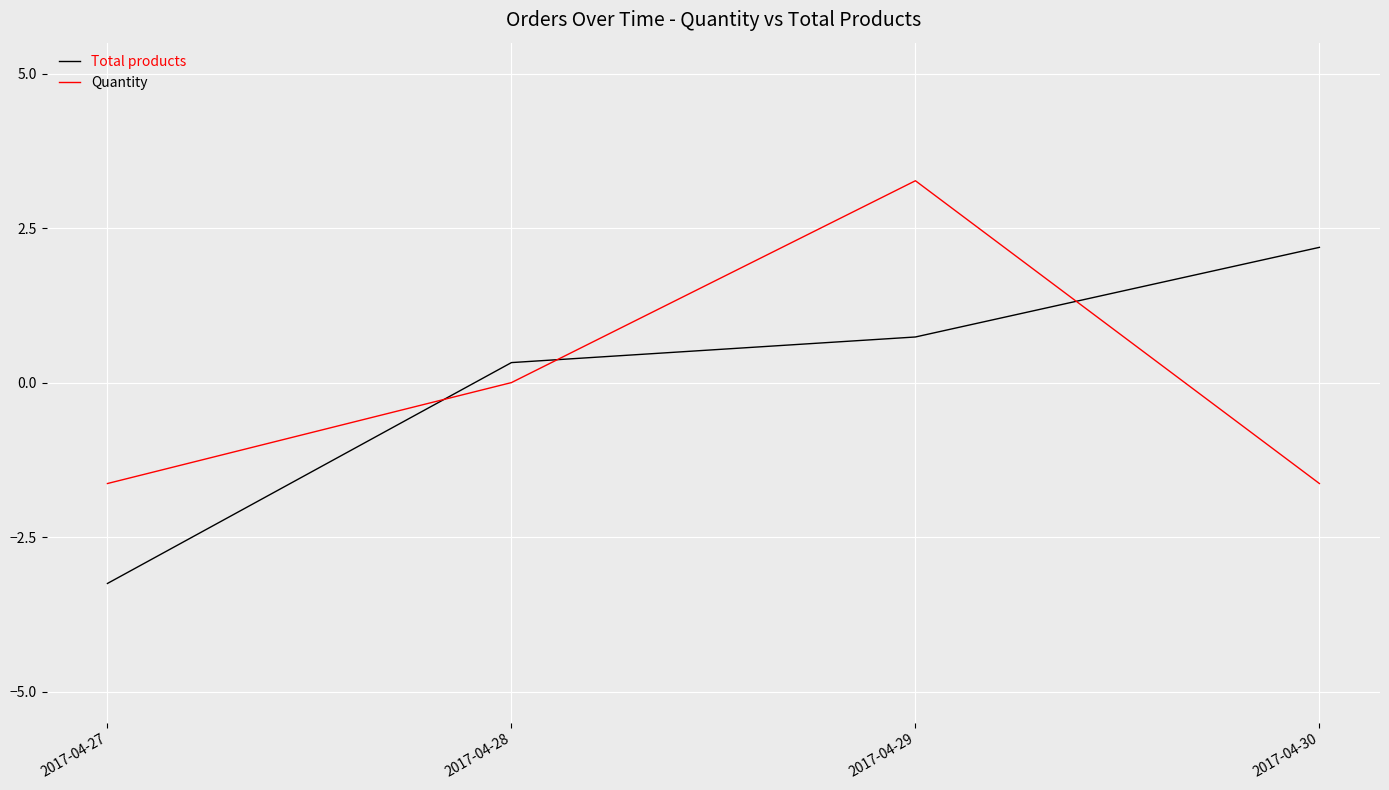

How many lines are shown in the chart?

2